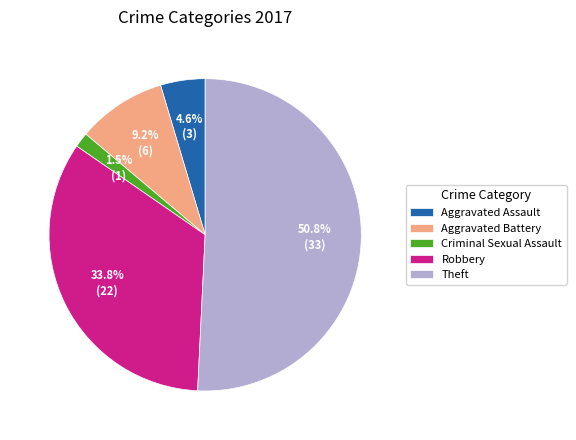

Approximately how many times larger is the value at Criminal Sexual Assault compared to Aggravated Assault?

0.3